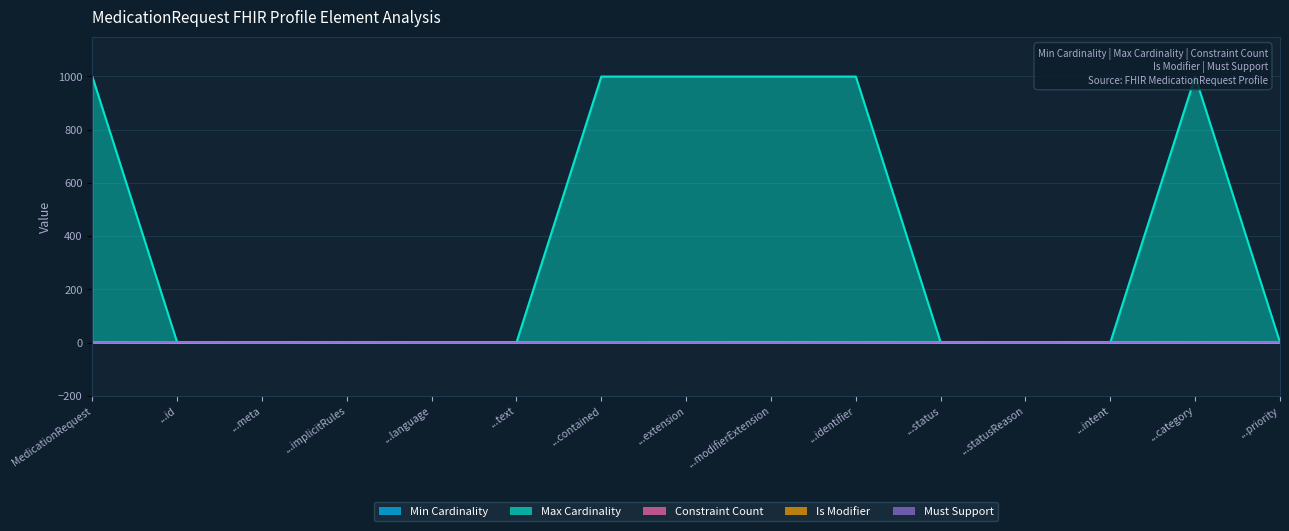

Which series has the largest total across all categories?

Max Cardinality